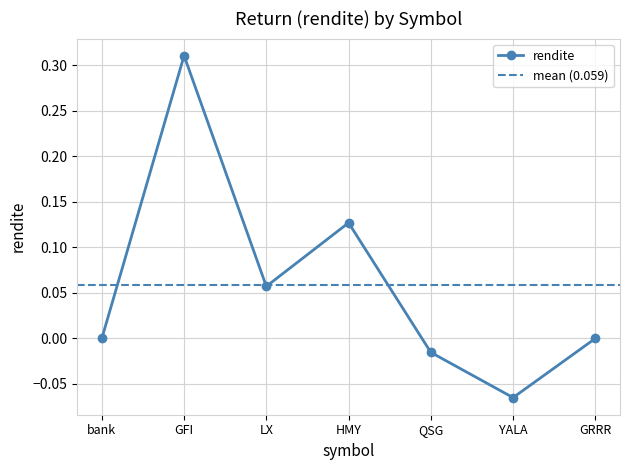

How many interior local valleys (lower than both neighbors) does the data have?

2